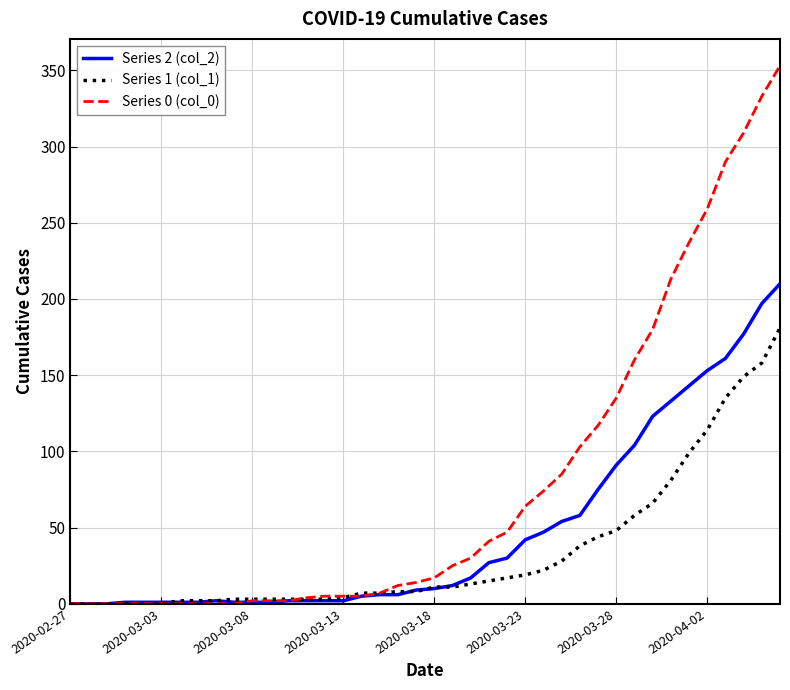

What is the greatest value displayed?

353